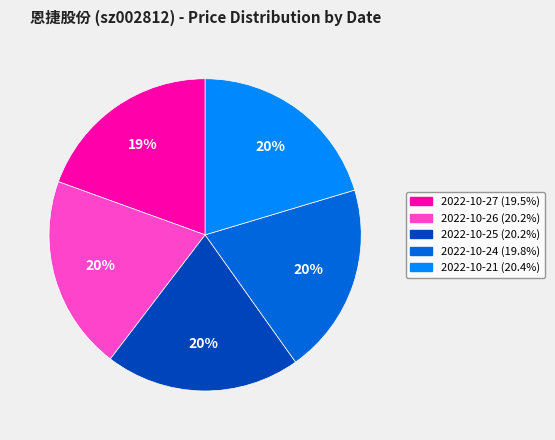

To the nearest percent, what portion does 2022-10-21 represent?

20%